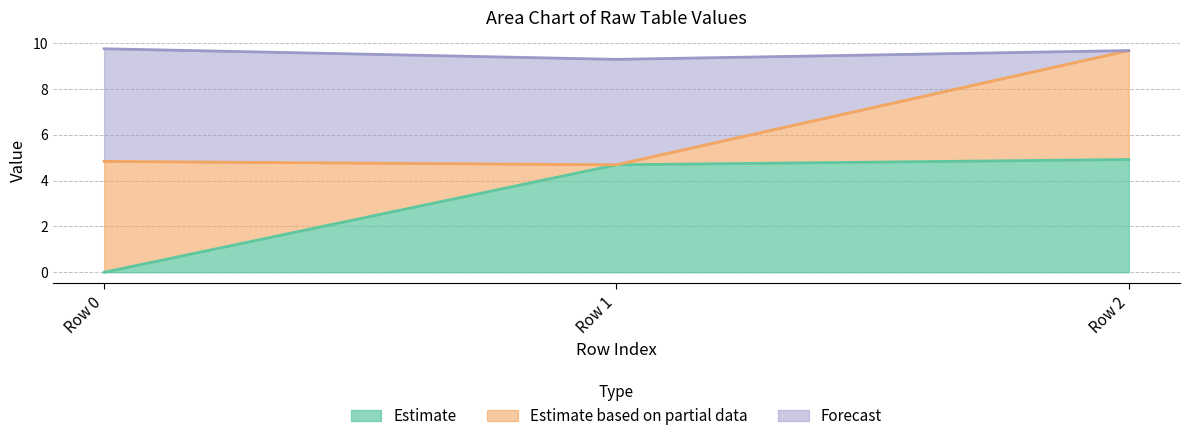

Where does the col_0 series first go above 4?

Row 1